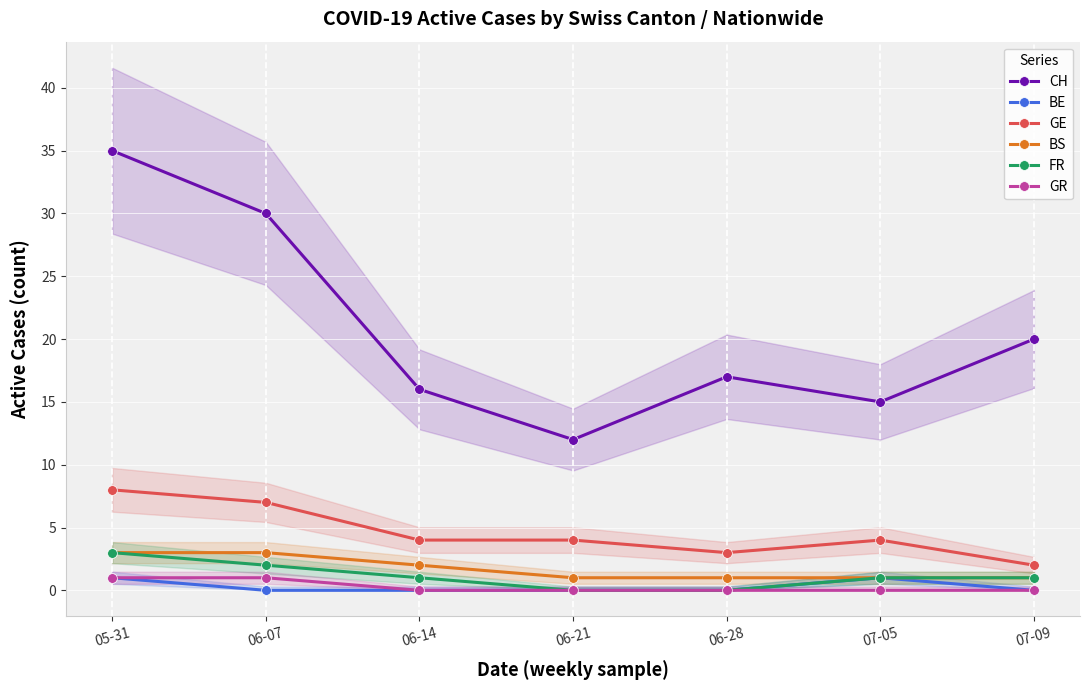

True or false: BE and GE intersect in this chart.

False